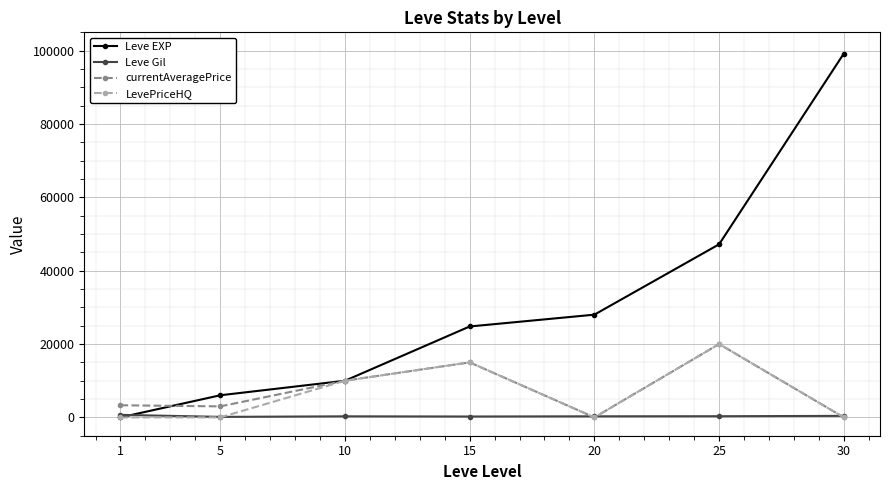

How many values in the Leve EXP series are below 24790?

3